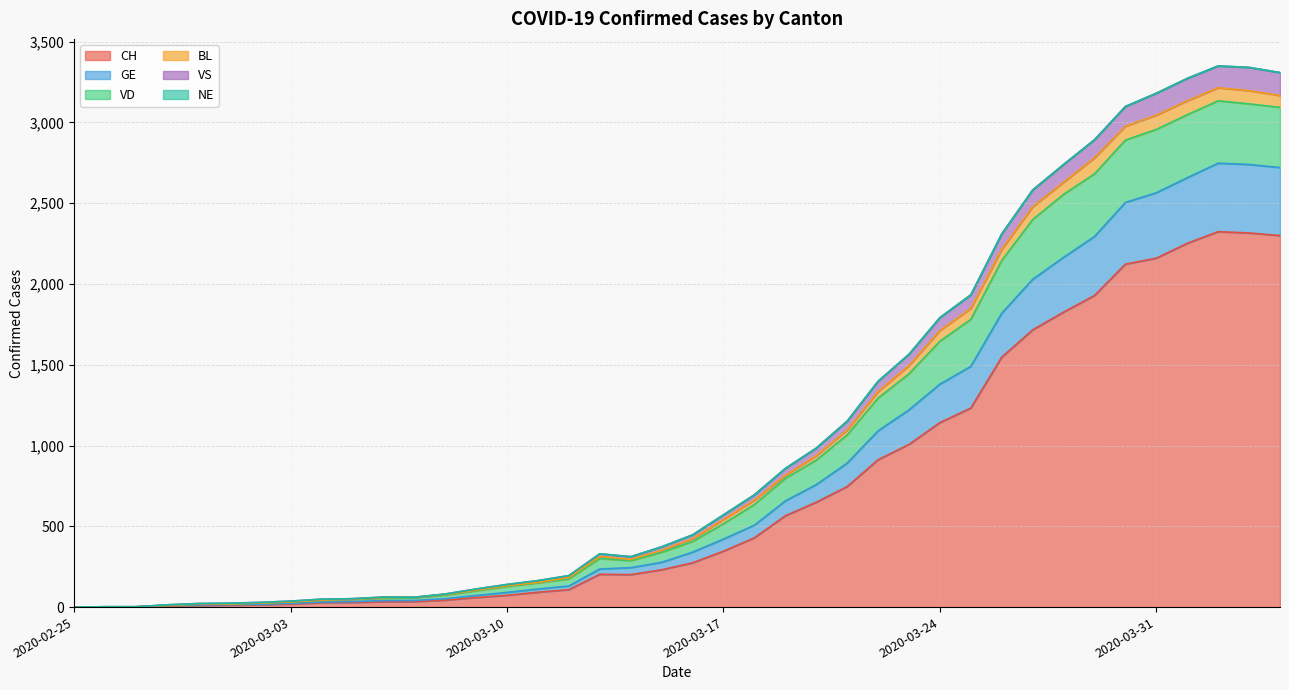

In VS, how many points are lower than both neighbors (excluding endpoints)?

1